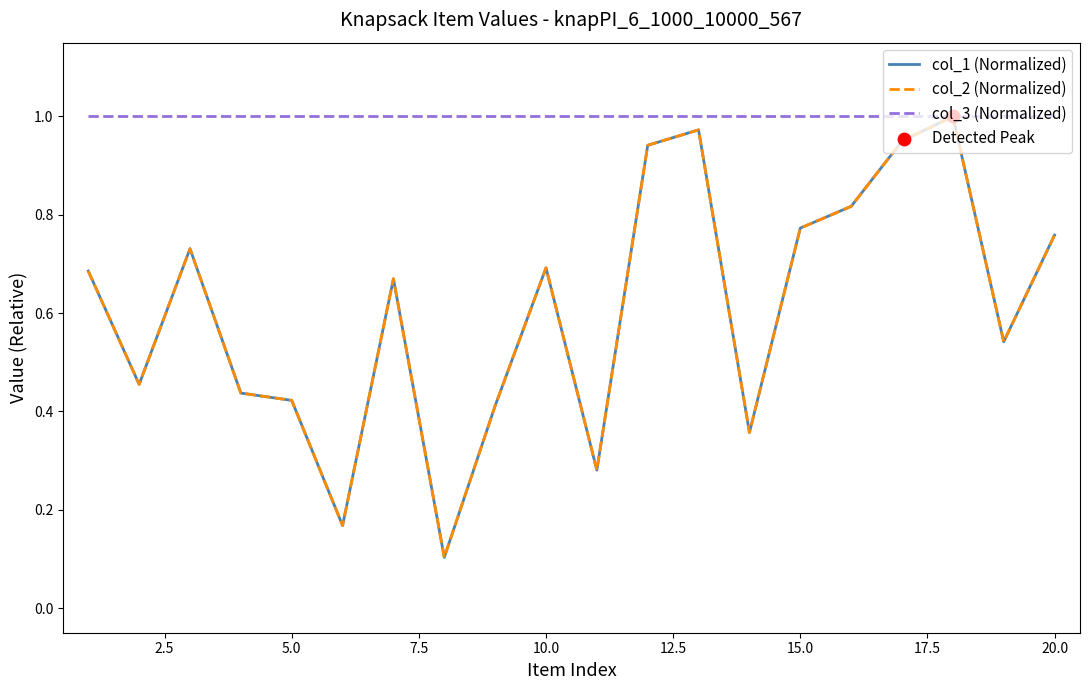

Is this an area chart (filled region under the line)?

No